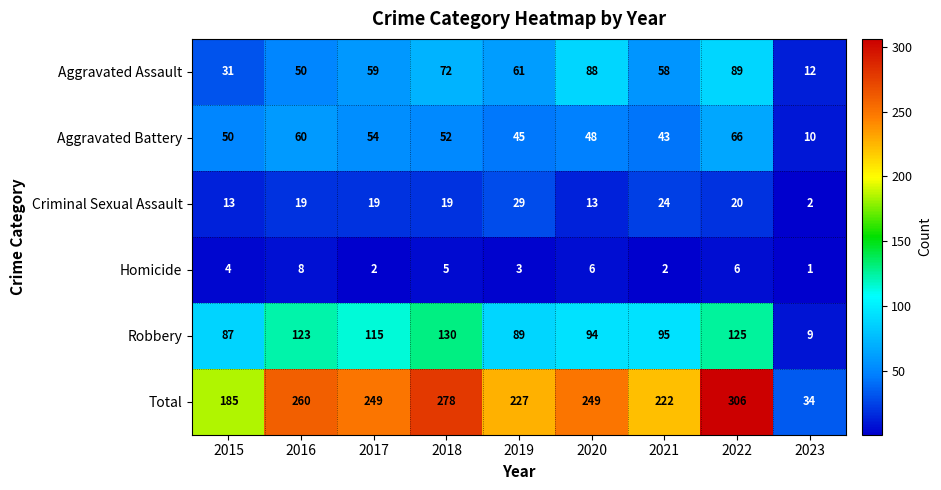

At which category does the chart reach its peak across all series?

2022